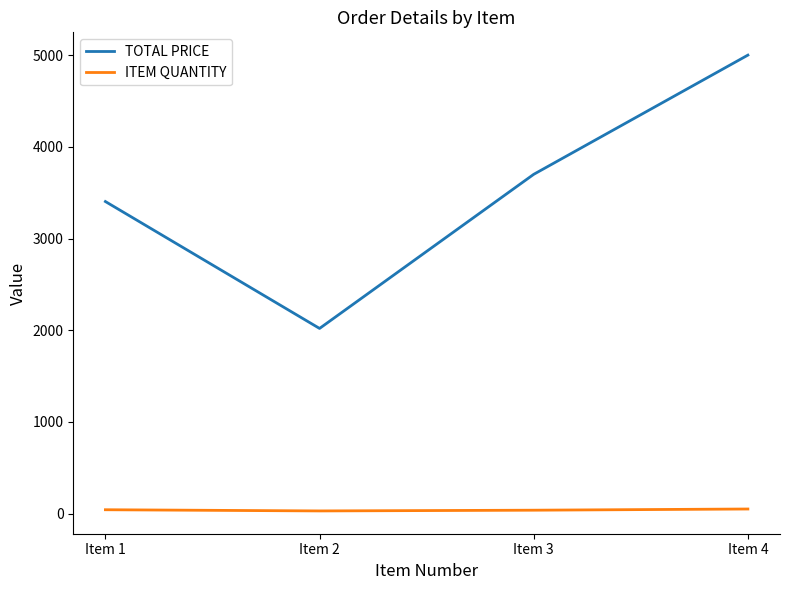

Count the number of categories in the chart.

4